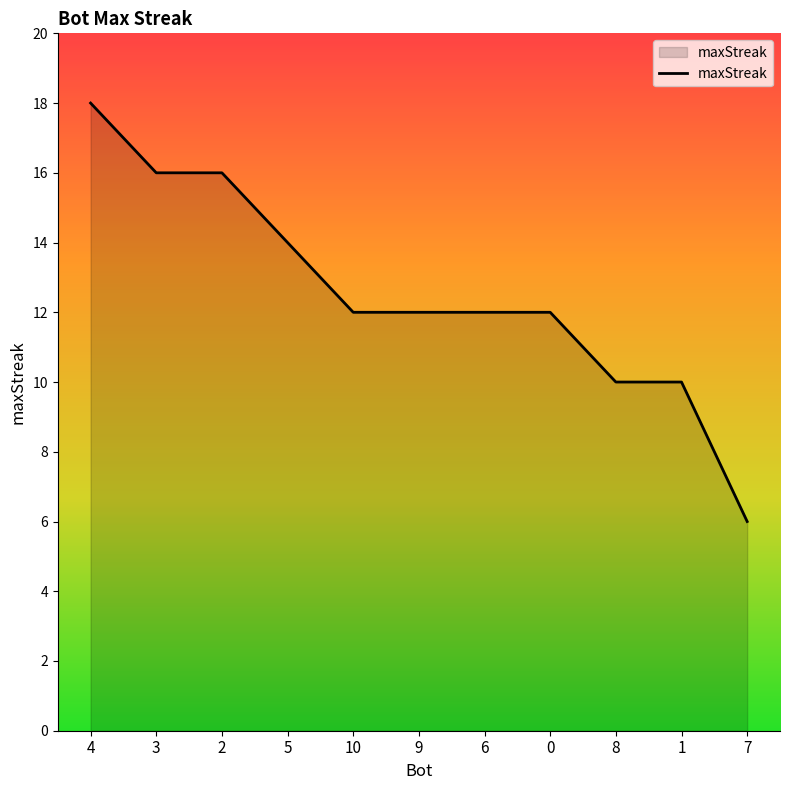

The value at 7 is 9. True or false?

False